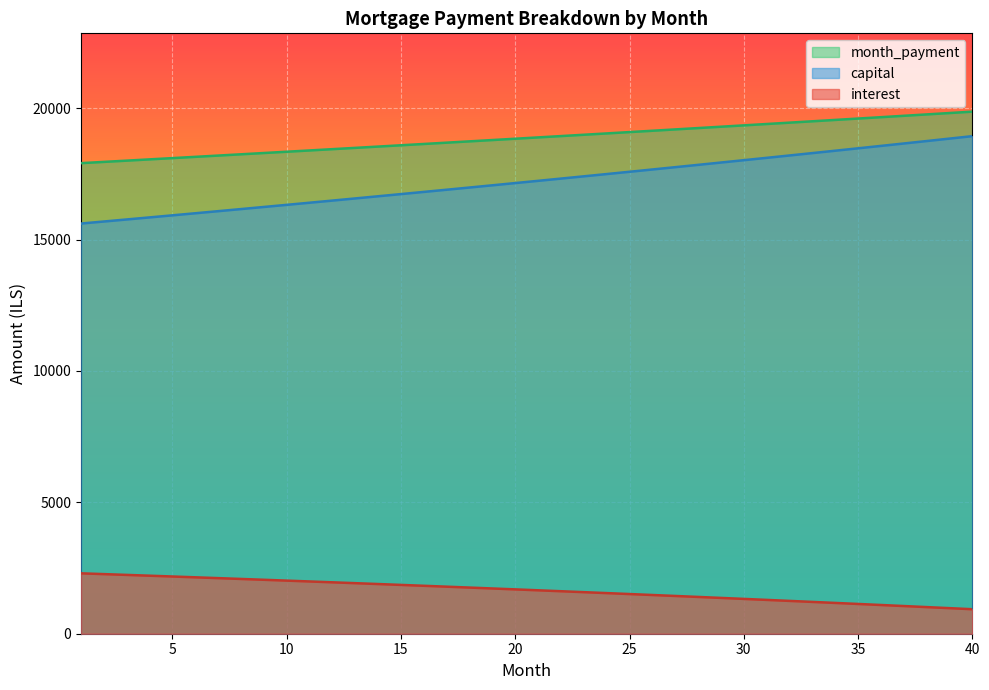

Reading right to left, transcribe all the data shown in this chart.

interest: 40=932.3	39=973.0	38=1013.4	37=1053.4	36=1093.2	35=1132.6	34=1171.7	33=1210.5	32=1249.0	31=1287.2	30=1325.0	29=1362.6	28=1399.8	27=1436.8	26=1473.5	25=1509.8	24=1545.9	23=1581.7	22=1617.2	21=1652.3	20=1687.2	19=1721.9	18=1756.2	17=1790.2	16=1824.0	15=1857.5	14=1890.7	13=1923.6	12=1956.3	11=1988.7	10=2020.8	9=2052.6	8=2084.2	7=2115.5	6=2146.5	5=2177.3	4=2207.8	3=2238.0	2=2268.0	1=2297.8
capital: 40=18932.8	39=18839.3	38=18746.2	37=18653.6	36=18561.5	35=18469.8	34=18378.5	33=18287.7	32=18197.4	31=18107.5	30=18018.1	29=17929.0	28=17840.5	27=17752.3	26=17664.6	25=17577.4	24=17490.6	23=17404.2	22=17318.2	21=17232.6	20=17147.5	19=17062.8	18=16978.5	17=16894.6	16=16811.2	15=16728.1	14=16645.5	13=16563.3	12=16481.4	11=16400.0	10=16319.0	9=16238.4	8=16158.2	7=16078.4	6=15998.9	5=15919.9	4=15841.3	3=15763.0	2=15685.1	1=15607.7
month_payment: 40=19865.1	39=19812.3	38=19759.6	37=19707.0	36=19654.6	35=19602.4	34=19550.2	33=19498.2	32=19446.4	31=19394.7	30=19343.1	29=19291.6	28=19240.3	27=19189.2	26=19138.1	25=19087.2	24=19036.5	23=18985.8	22=18935.3	21=18885.0	20=18834.7	19=18784.7	18=18734.7	17=18684.9	16=18635.2	15=18585.6	14=18536.2	13=18486.9	12=18437.7	11=18388.7	10=18339.8	9=18291.0	8=18242.4	7=18193.8	6=18145.4	5=18097.2	4=18049.1	3=18001.1	2=17953.2	1=17905.4